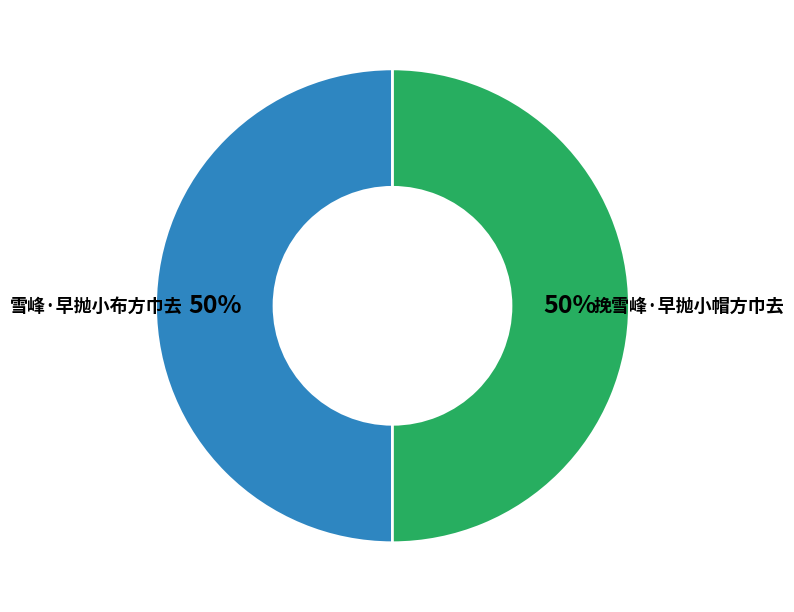

Do 挽雪峰·早抛小帽方巾去 and 雪峰·早抛小布方巾去 together represent more than half of the pie?

Yes